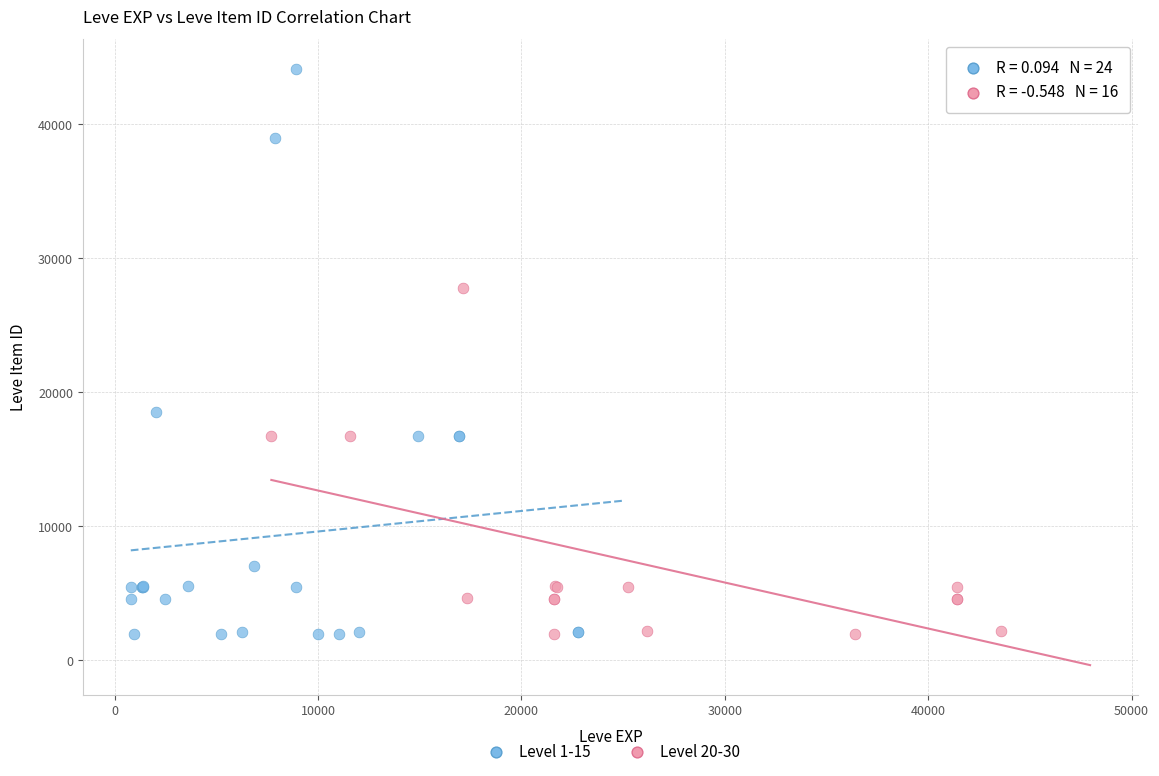

Which series contains the highest Y value?

Level 1-15